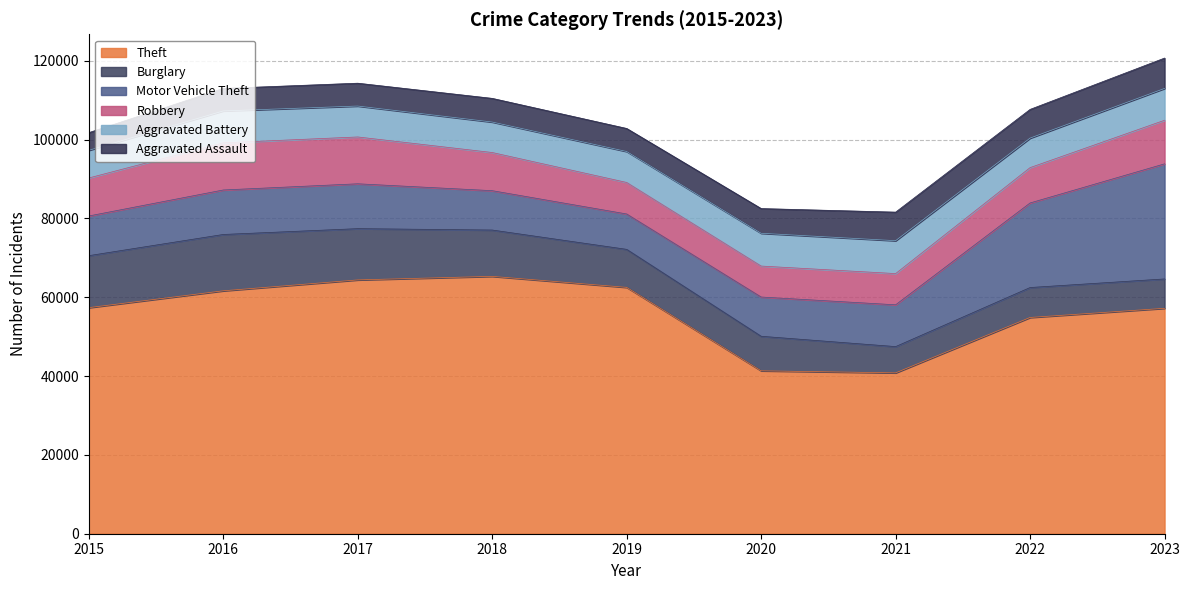

What is the approximate value of Aggravated Assault at 2018?

6001